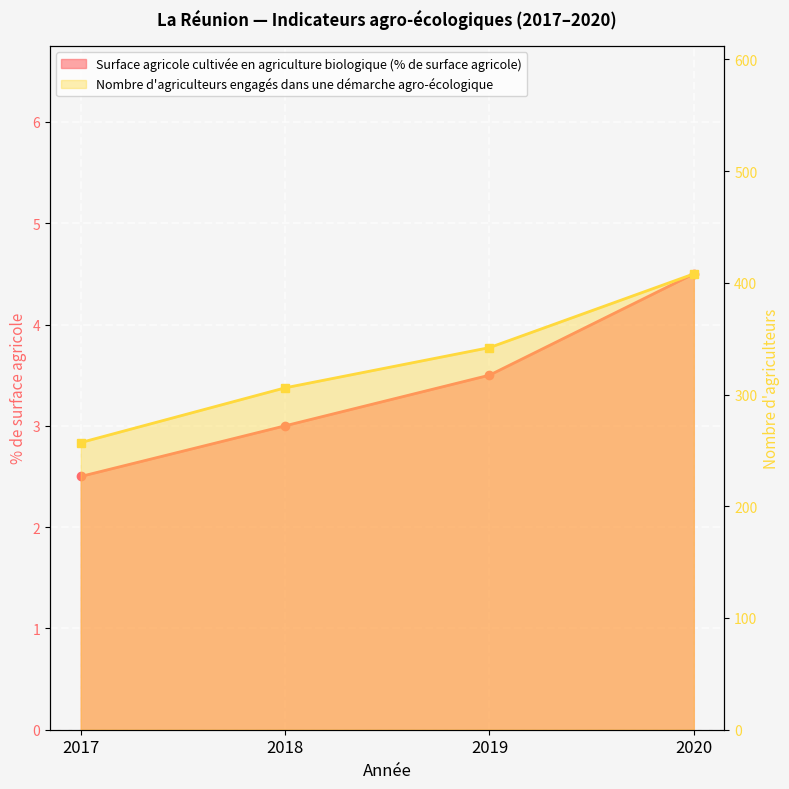

Which series has the largest total across all categories?

Nombre d'agriculteurs engagés dans une démarche agro-écologique